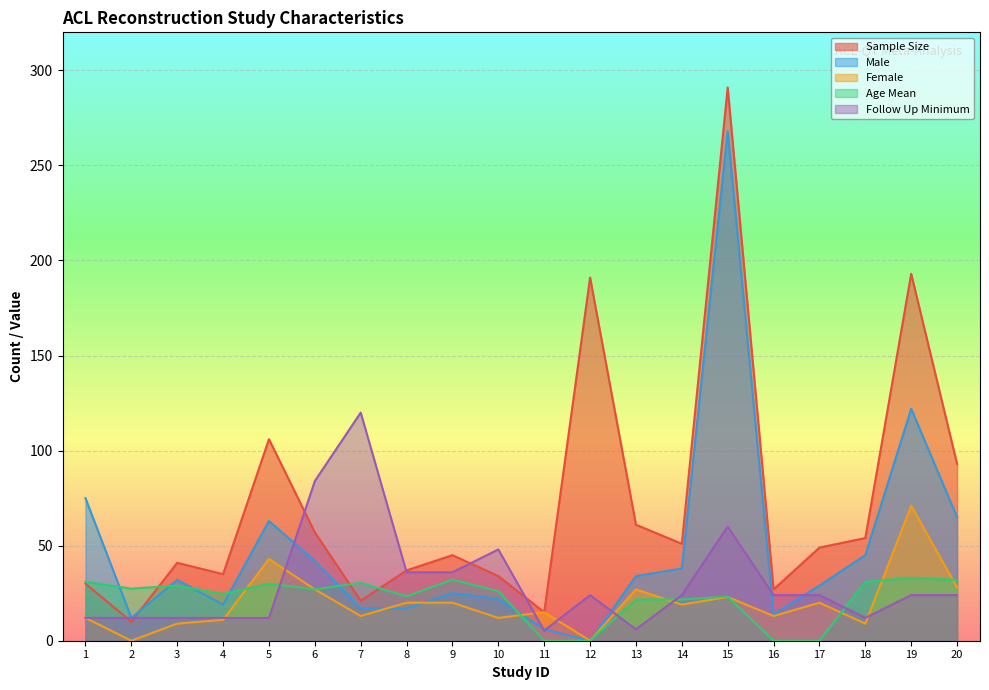

What are all the series names shown in the legend?

Sample Size, Male, Female, Age Mean, Follow Up Minimum